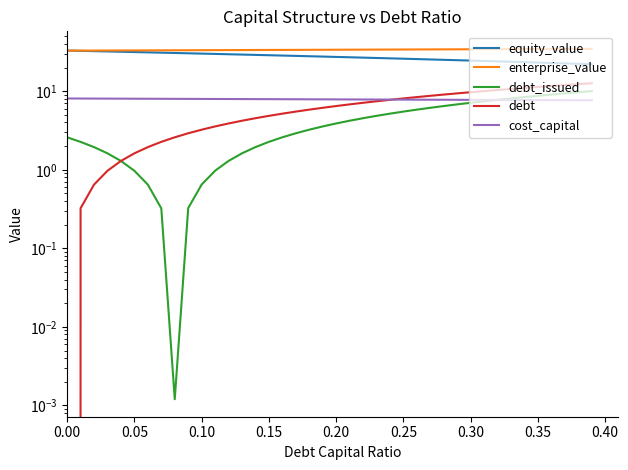

True or false: enterprise_value and cost_capital intersect in this chart.

False